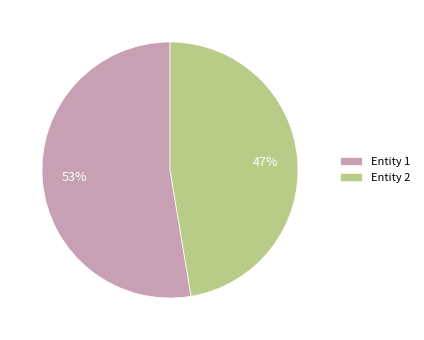

To the nearest percent, what is the combined percentage of Entity 2 and Entity 1?

100%